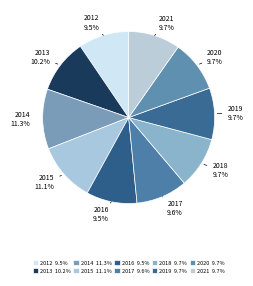

Which category has the smallest portion of the pie?

2012